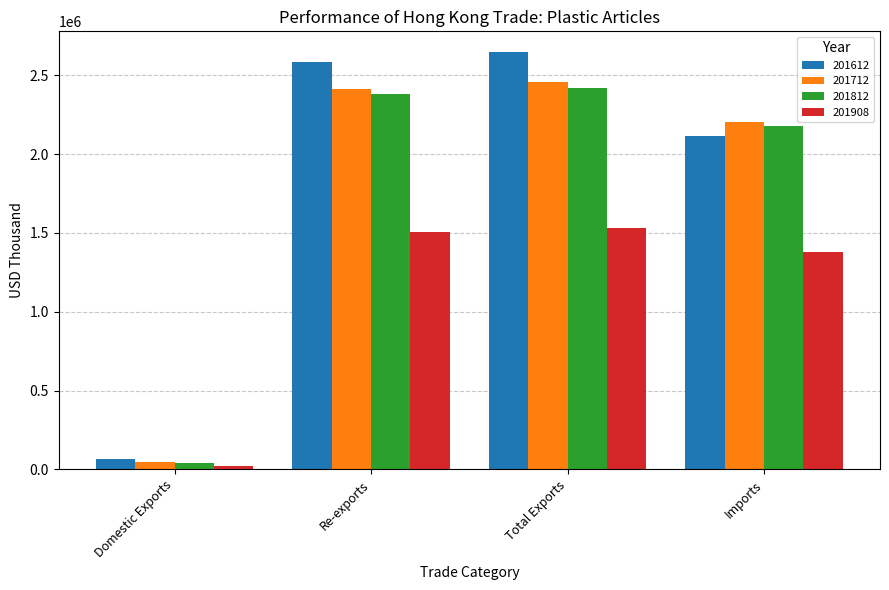

Which category has the highest value in the 201612 series?

Total Exports